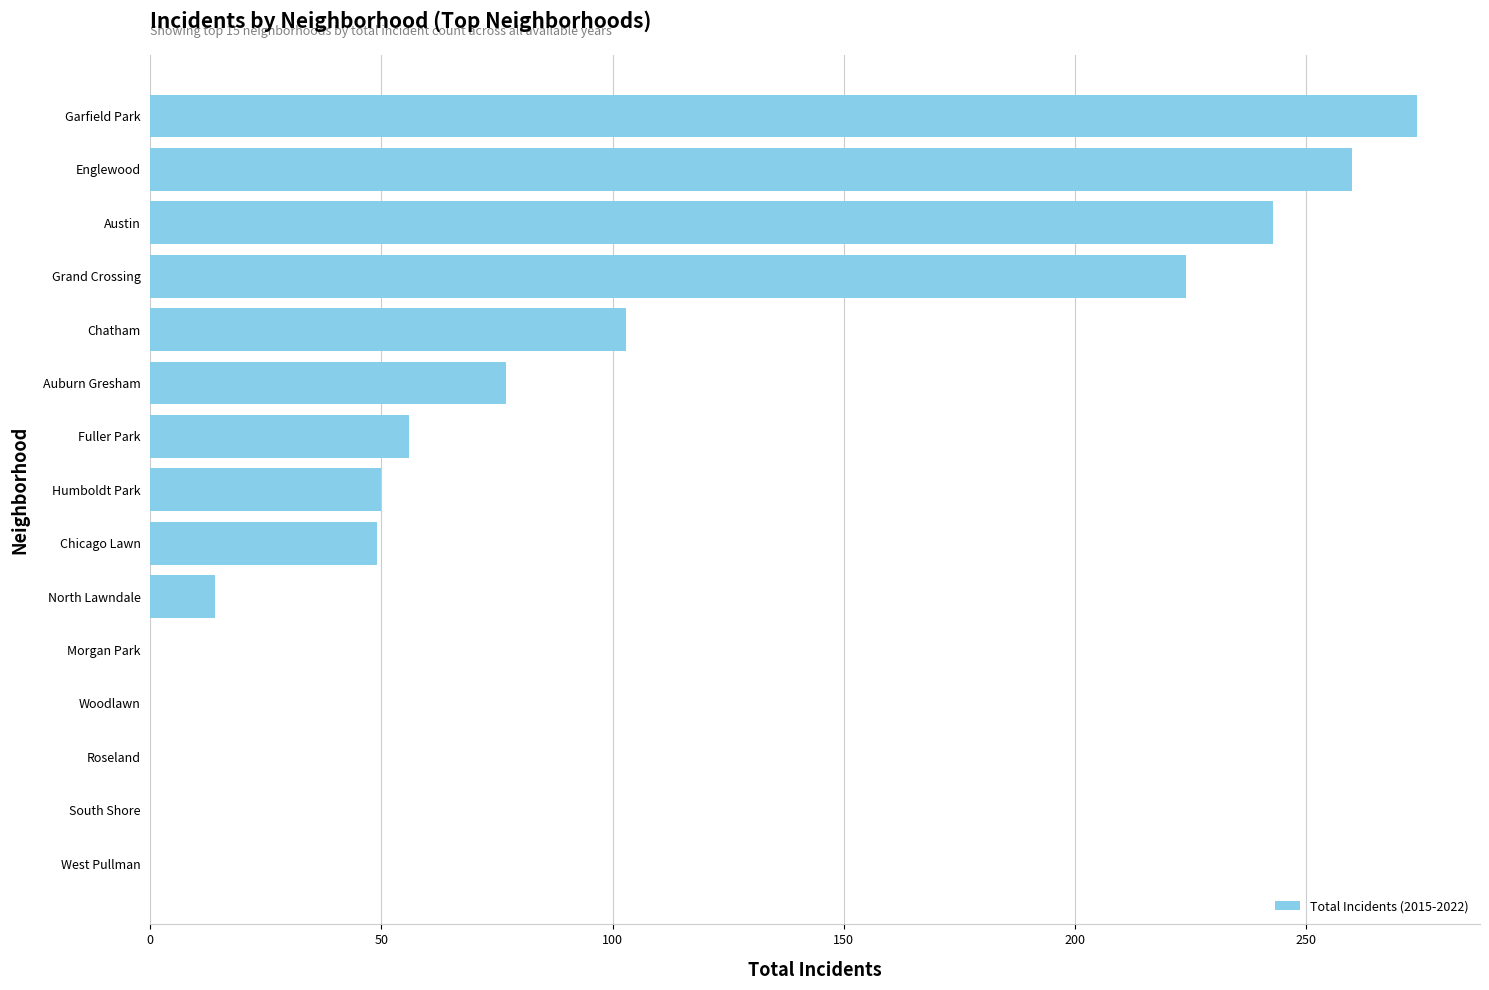

Is it true that the value at Englewood is 260?

True